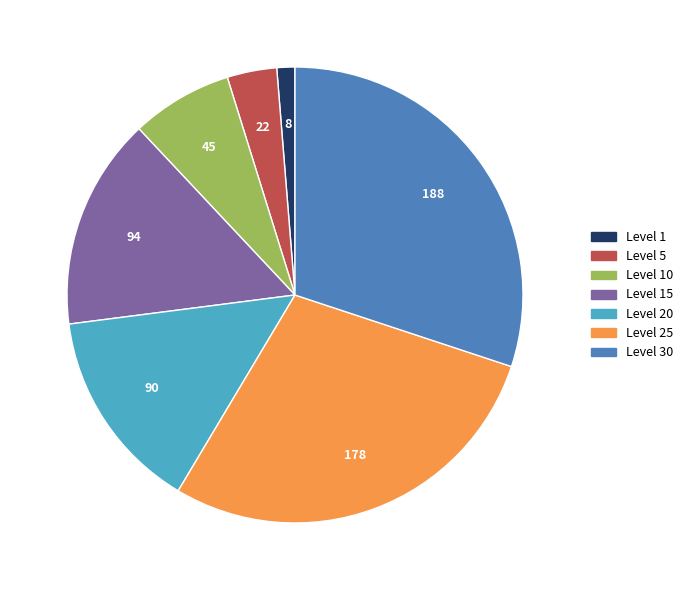

Is the sum of Level 10 and Level 30 greater than half?

No